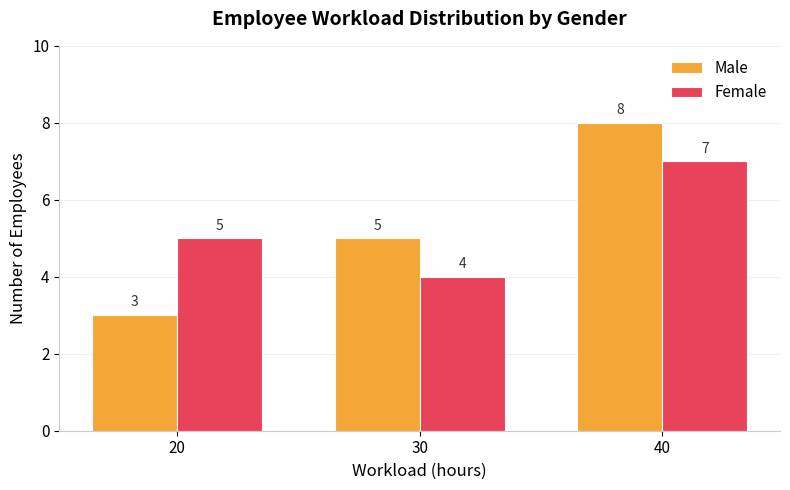

Which series has the widest spread of values?

Male